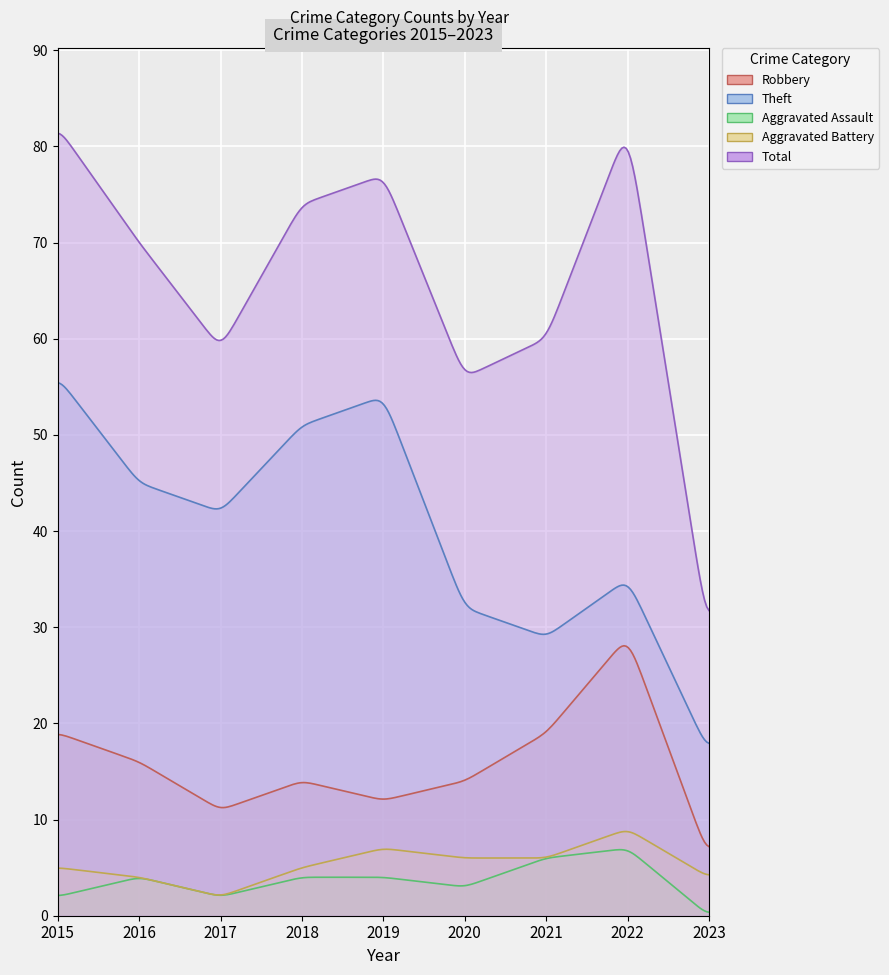

List the labels in order of Robbery value, largest first.

2022, 2015, 2021, 2016, 2018, 2020, 2019, 2017, 2023